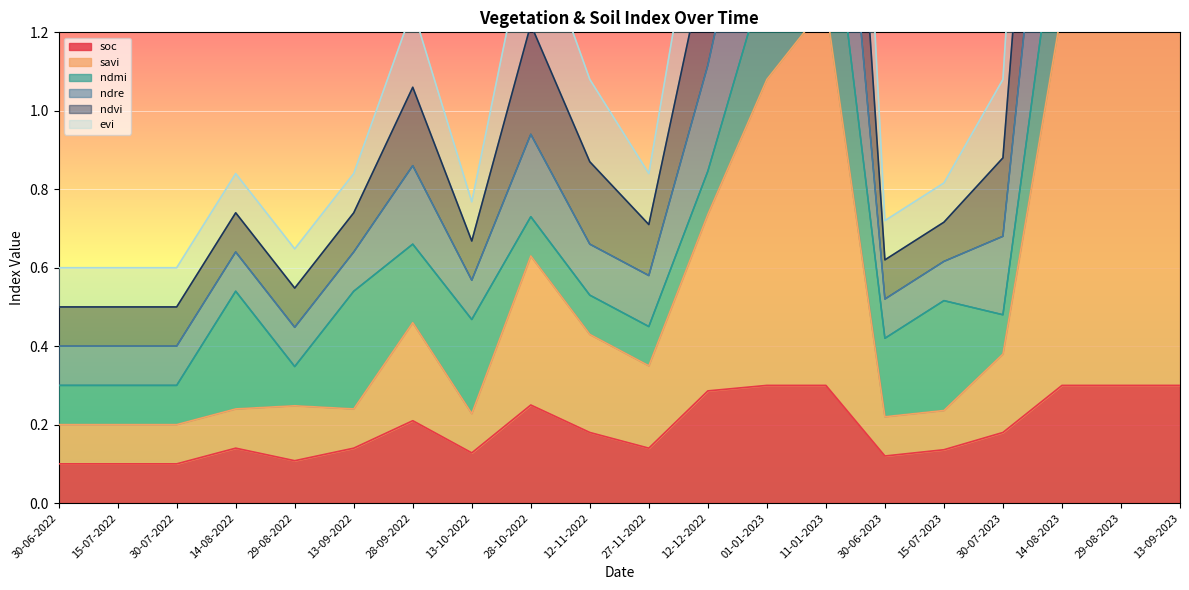

Is it true that soc equals 0.3 at 29-08-2023?

True